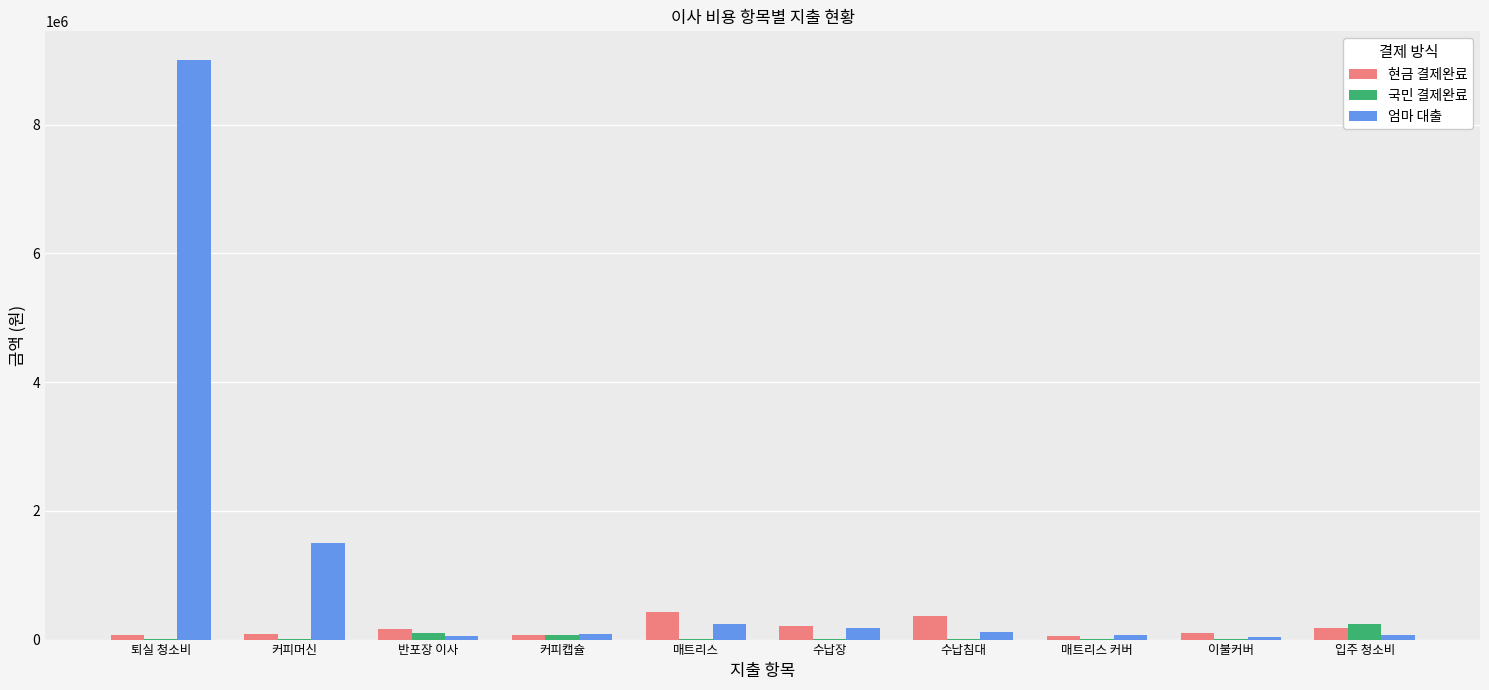

The 엄마 대출 series shows 80000 at 커피캡슐. True or false?

True